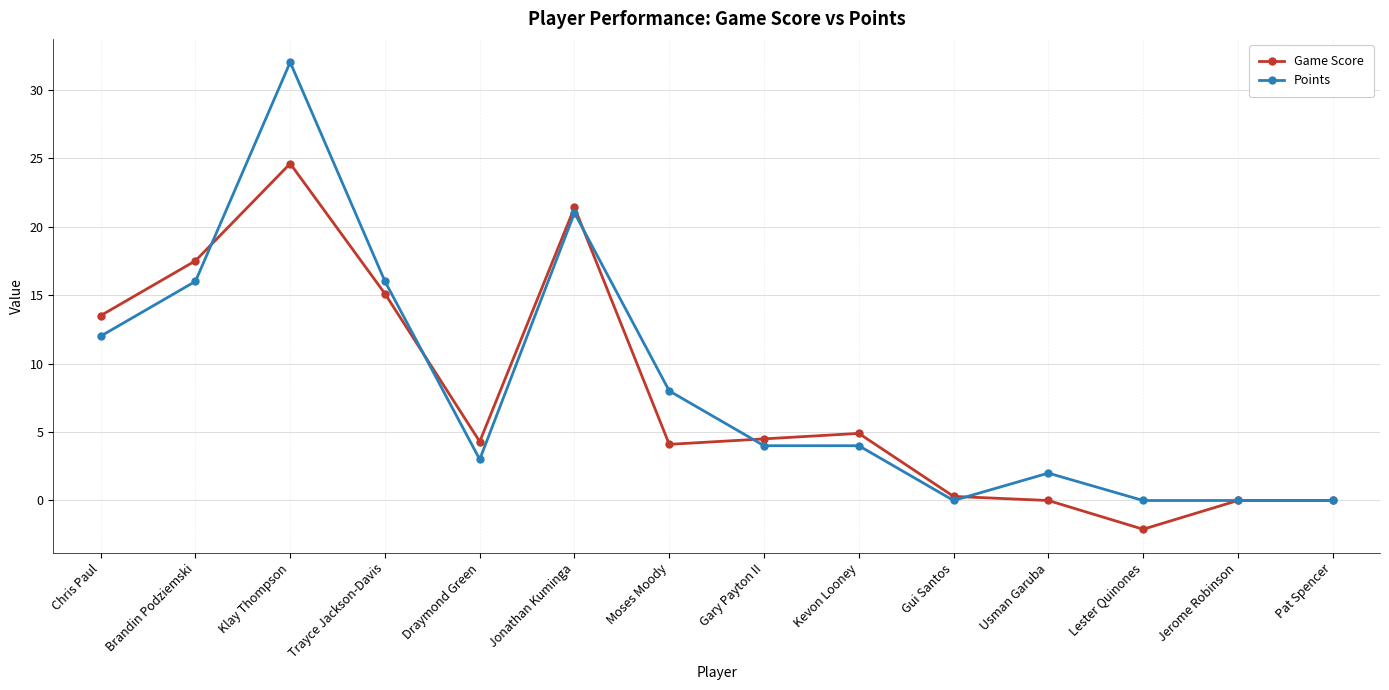

At which label does Game Score reach its peak?

Klay Thompson